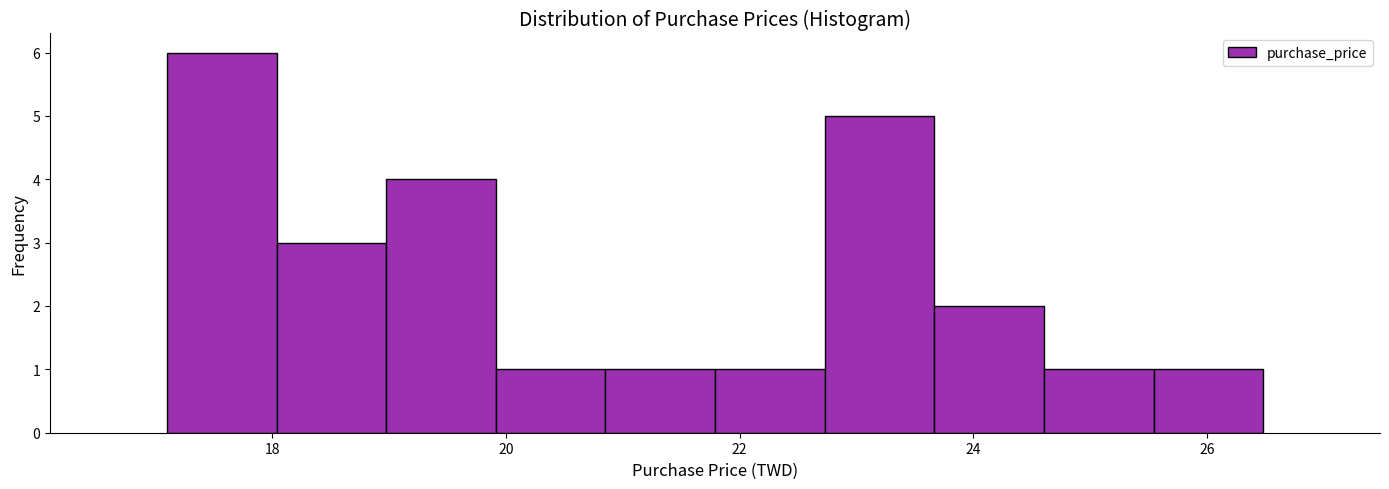

Reading left to right, list every bar in this chart as the range it spans on the x-axis followed by its height. Neither the bar edges nor the heights are printed on the chart, so give them approximately, as read against the axes.

17.2 to 18.0: 6
18.0 to 19.0: 3
19.0 to 20.0: 4
20.0 to 20.8: 1
20.8 to 21.8: 1
21.8 to 22.8: 1
22.8 to 23.6: 5
23.6 to 24.6: 2
24.6 to 25.6: 1
25.6 to 26.4: 1